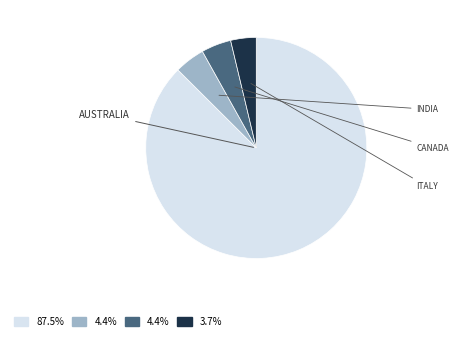

Is there any slice that represents more than half of the pie?

Yes